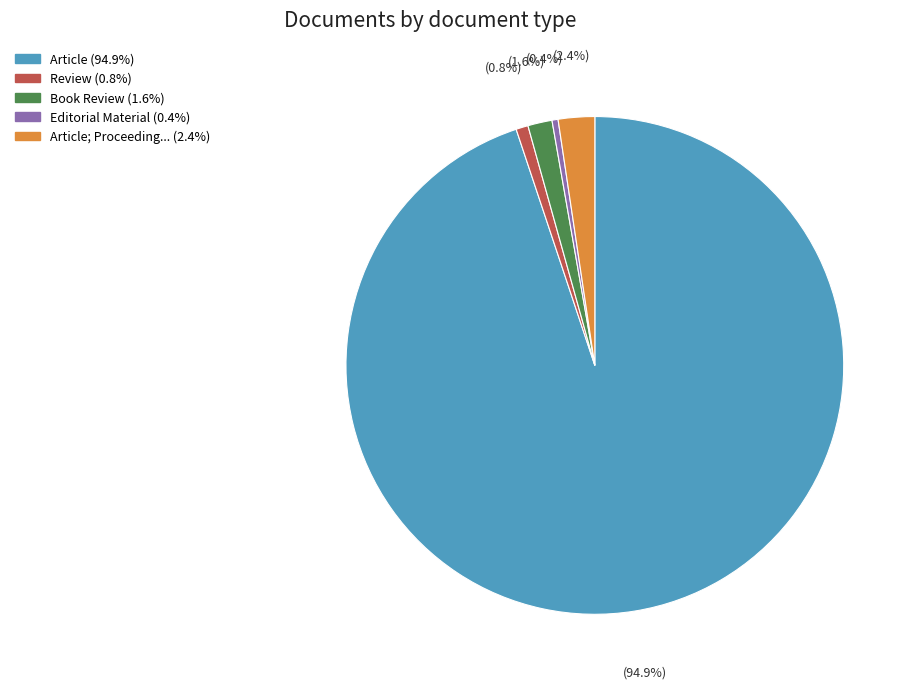

Does any single category account for the majority?

Yes